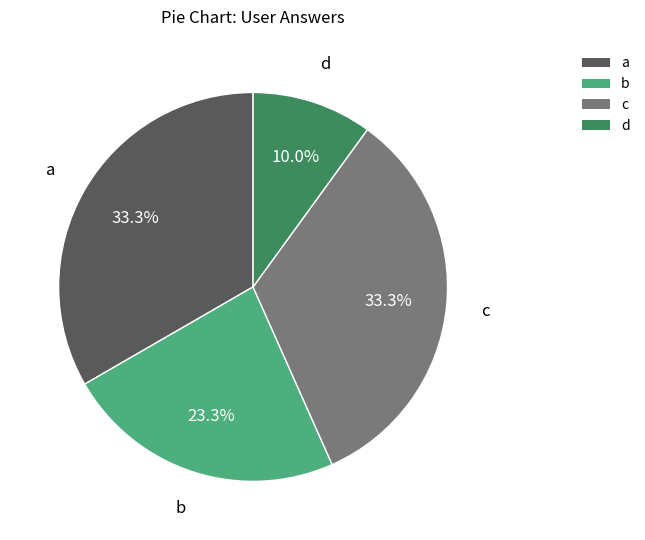

Is d the majority of the pie?

No